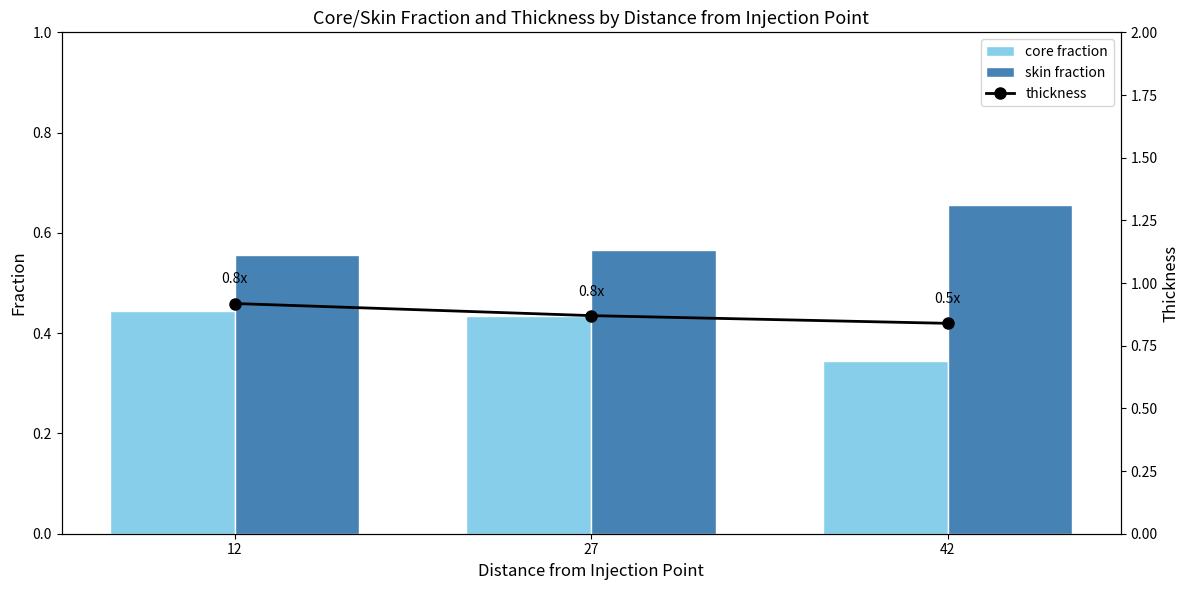

What is the minimum value for thickness?

0.8